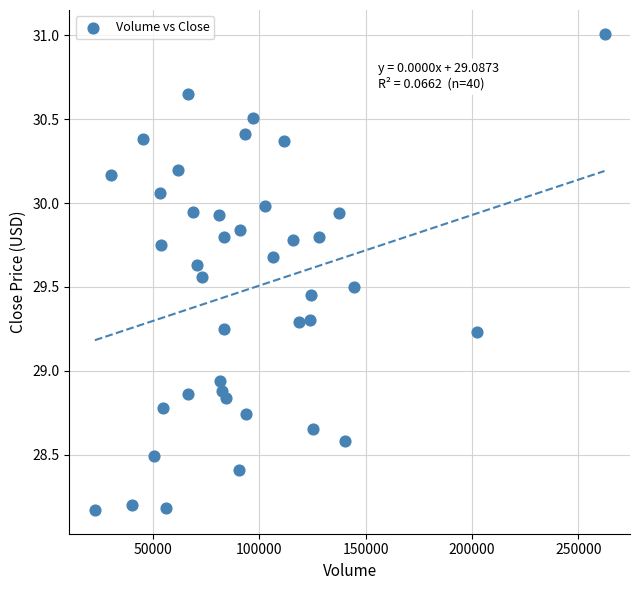

What is the range of Y values (max minus min)?

2.8